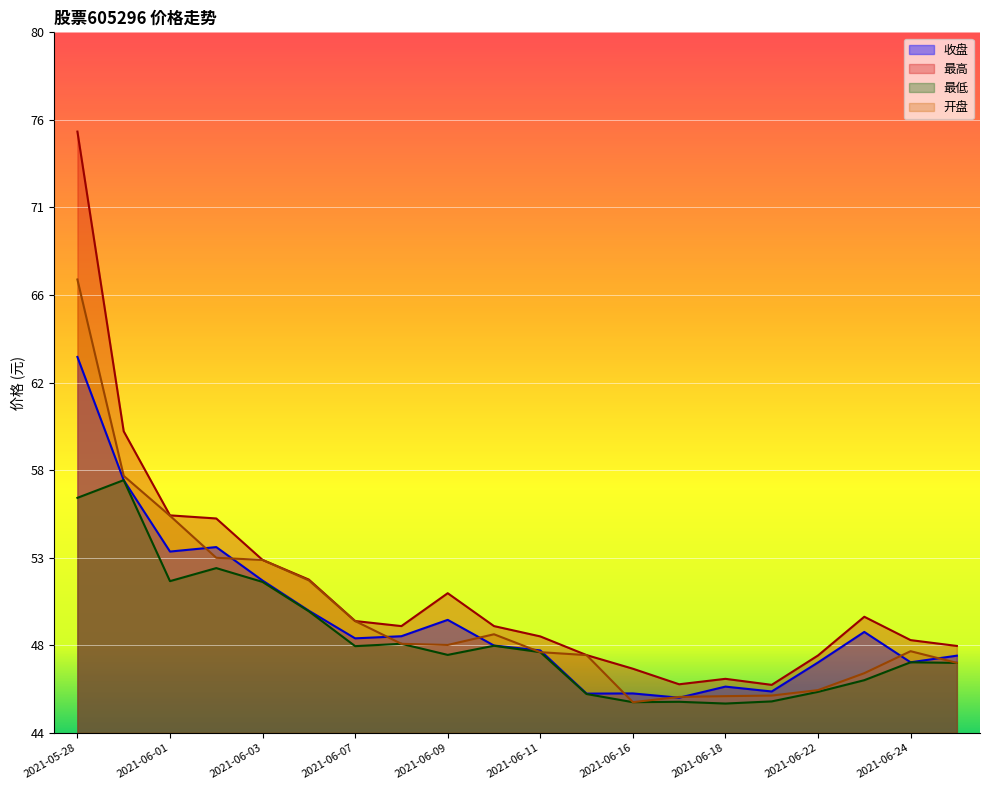

Rank the categories by 最高 value from lowest to highest.

2021-06-21, 2021-06-17, 2021-06-18, 2021-06-16, 2021-06-22, 2021-06-15, 2021-06-25, 2021-06-24, 2021-06-11, 2021-06-08, 2021-06-10, 2021-06-07, 2021-06-23, 2021-06-09, 2021-06-04, 2021-06-03, 2021-06-02, 2021-06-01, 2021-05-31, 2021-05-28